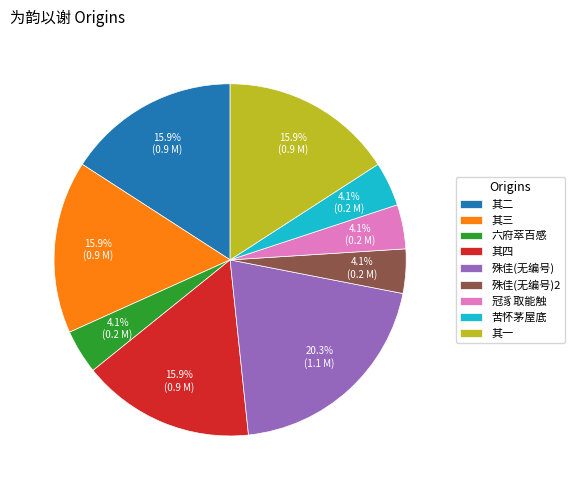

Which category has the biggest portion of the pie?

殊佳(无编号)